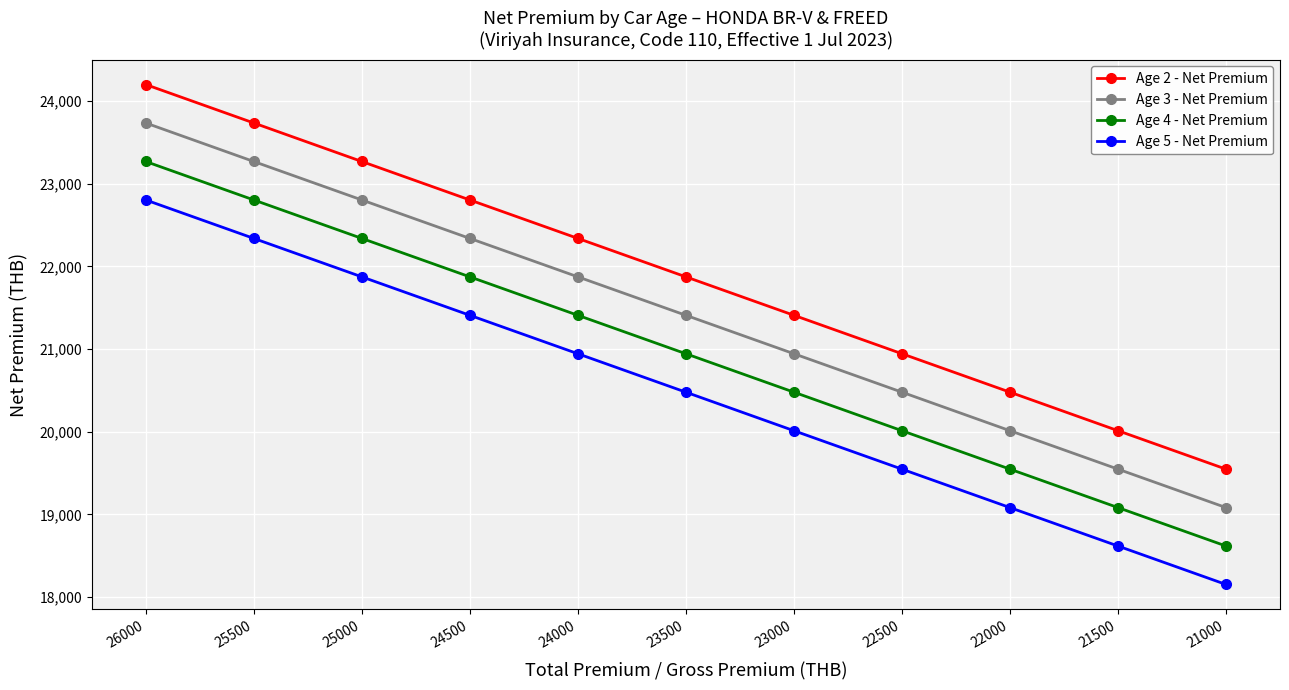

What is the minimum value for Age 5 - Net Premium?

18151.3